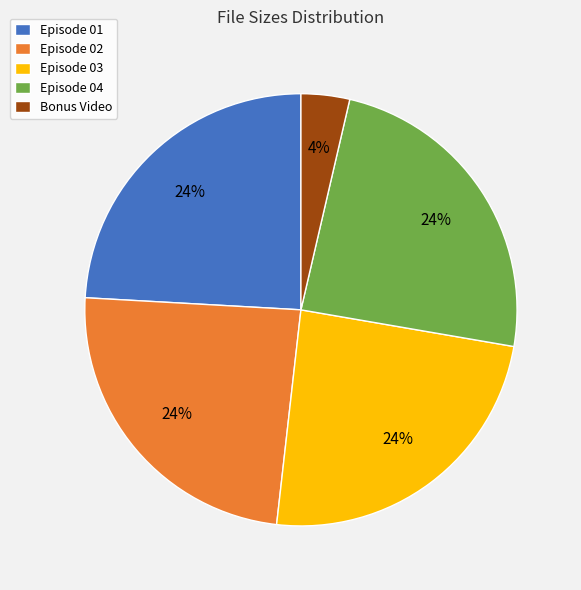

Which slice is the smallest?

Bonus Video